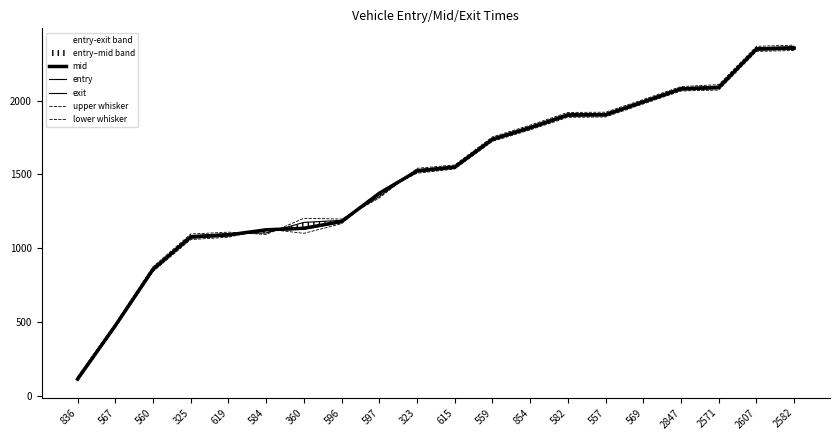

What is the total value across all series at 559?

8693.5